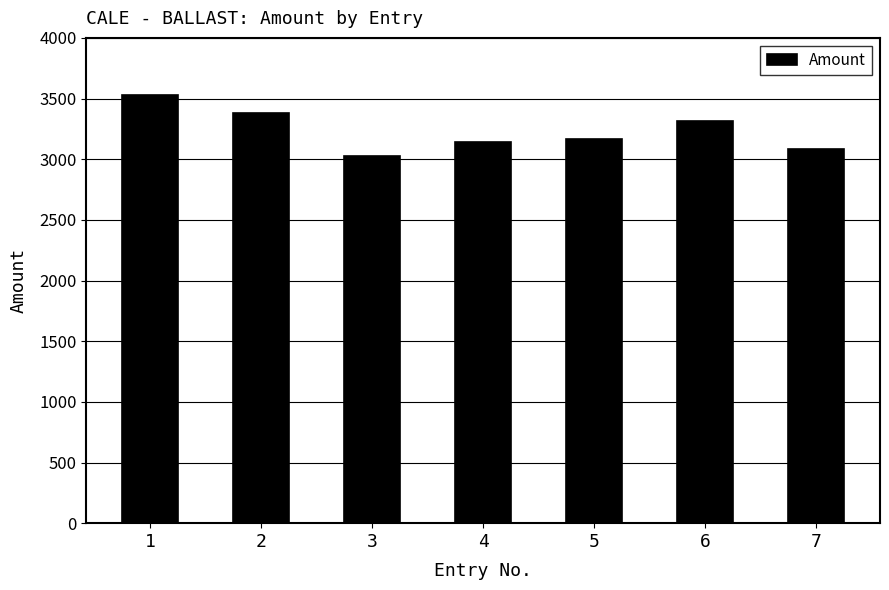

What is the smallest value displayed?

3029.4